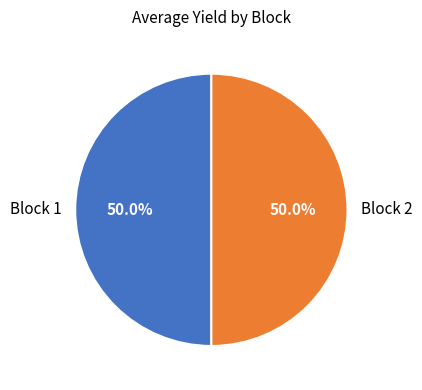

Approximately how many times larger is the value at Block 2 compared to Block 1?

1.0